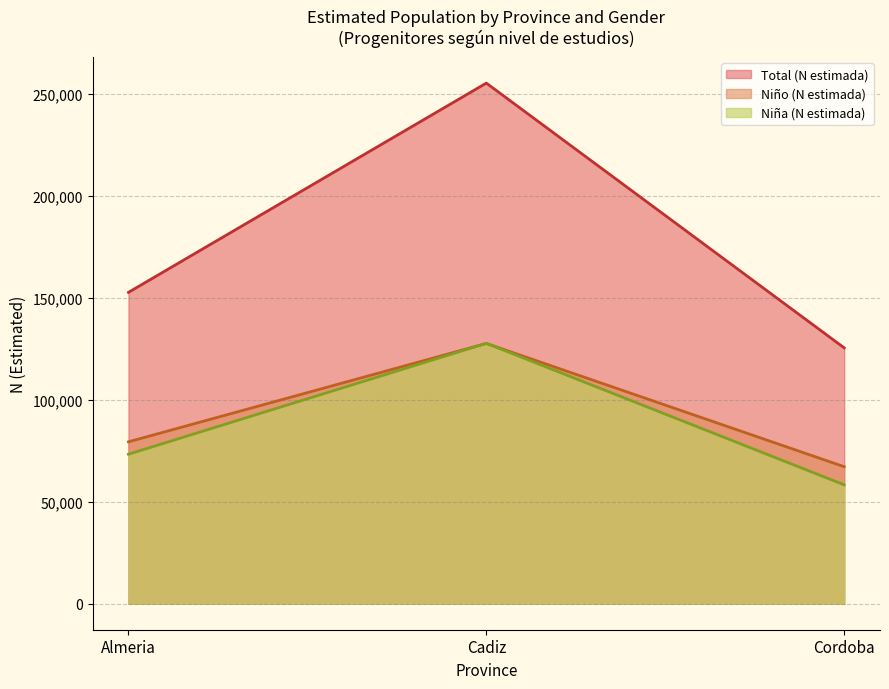

How many series are shown in this chart?

3